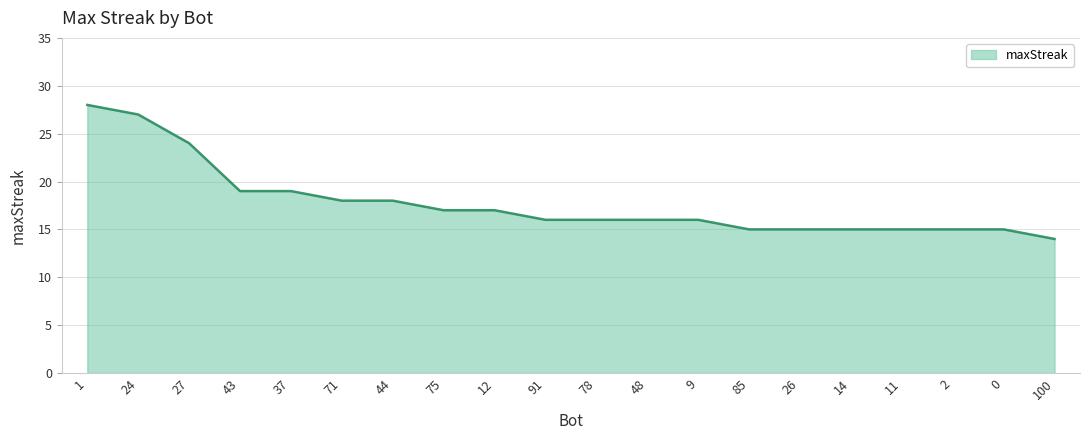

What is the sum of all values?

355